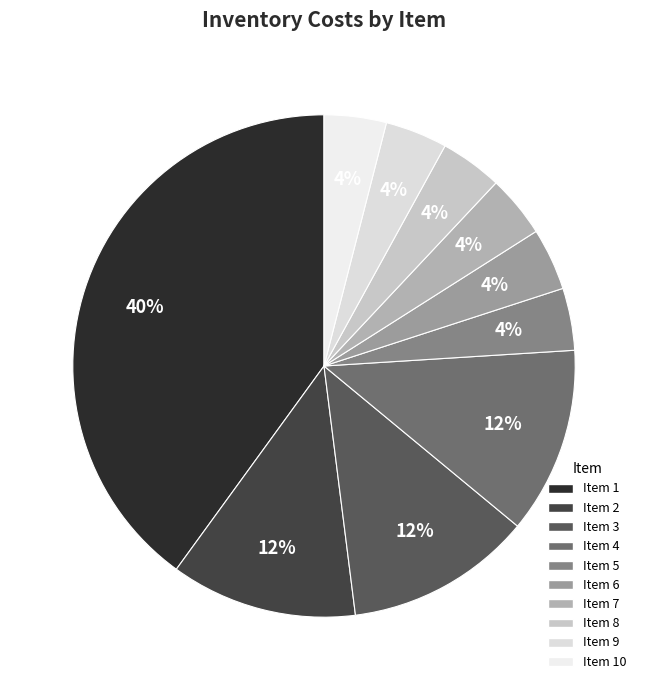

Count the number of slices in the pie.

10